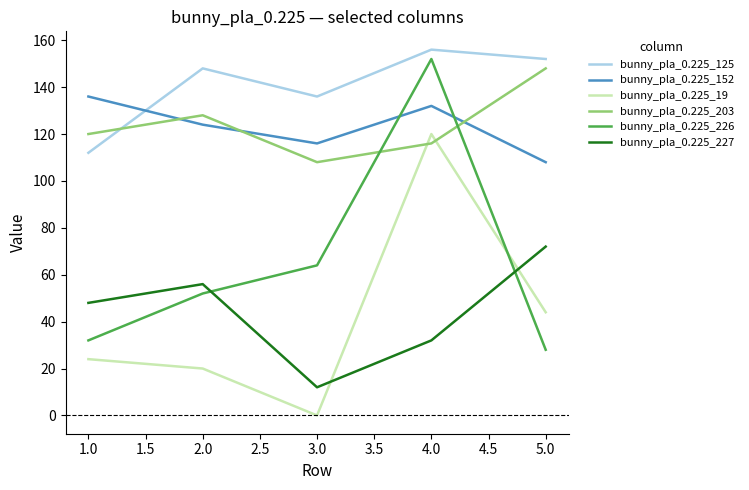

Rank the categories by bunny_pla_0.225_125 value from lowest to highest.

1.0, 3.0, 2.0, 5.0, 4.0